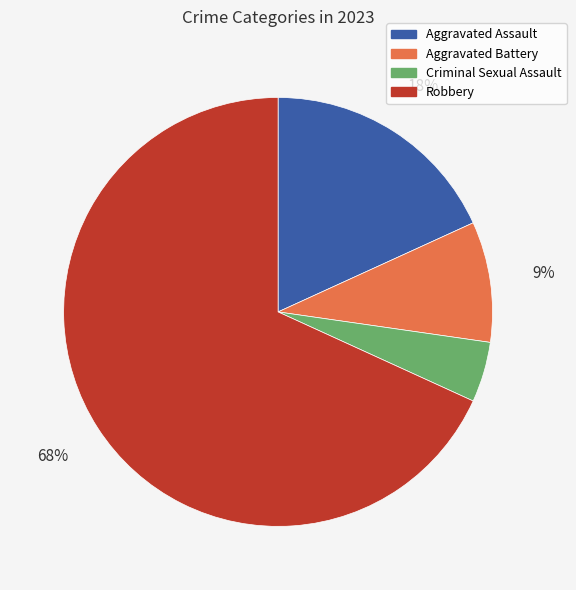

Do Criminal Sexual Assault and Aggravated Battery together represent more than half of the pie?

No